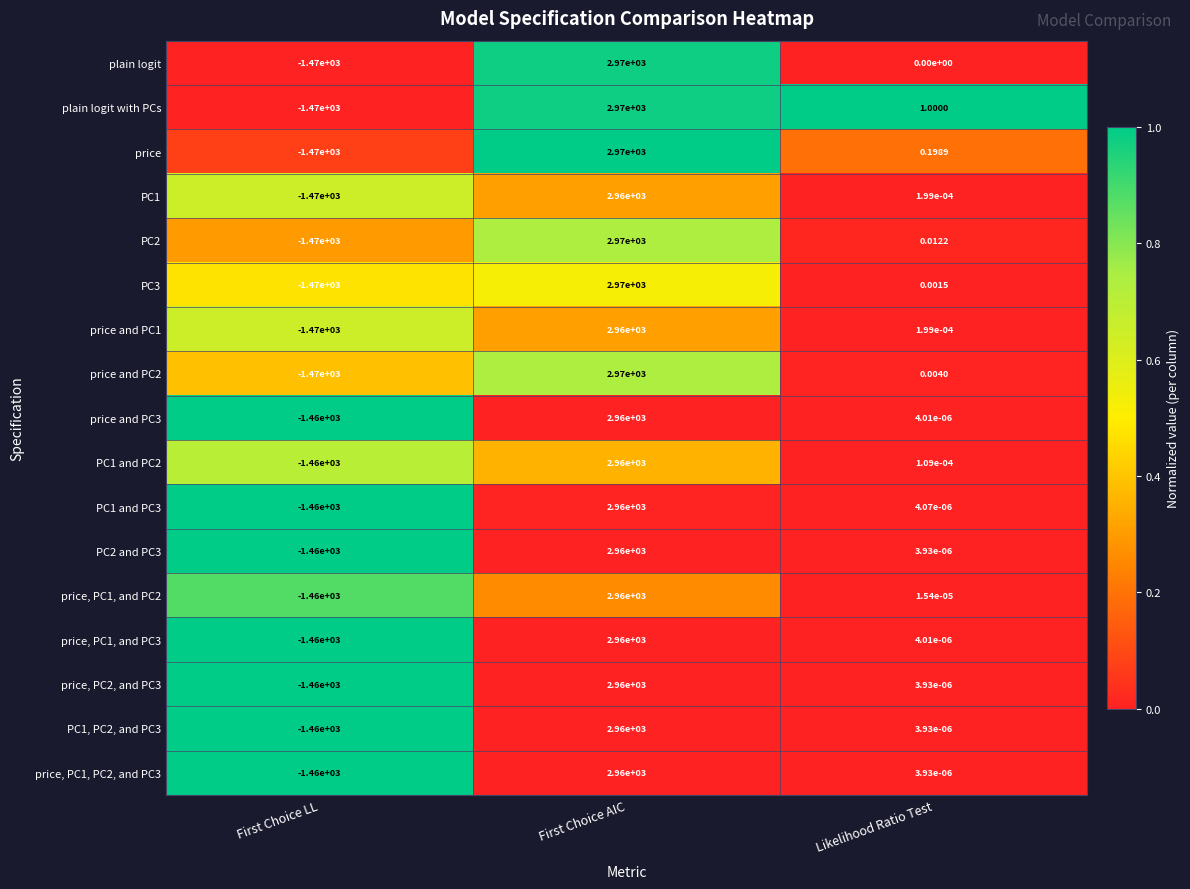

Which category has the lowest value across all series?

First Choice LL